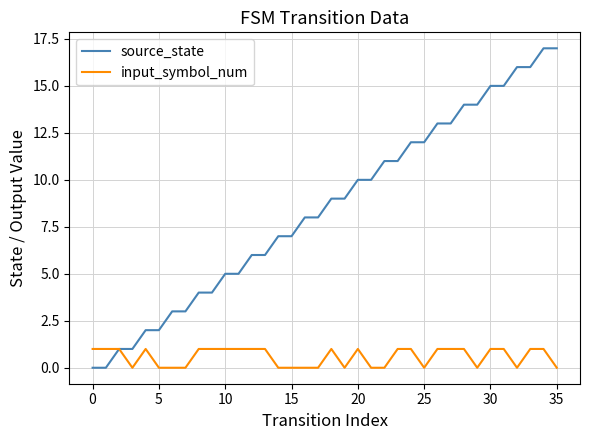

Rank the series by their maximum value, from highest to lowest.

source_state, input_symbol_num